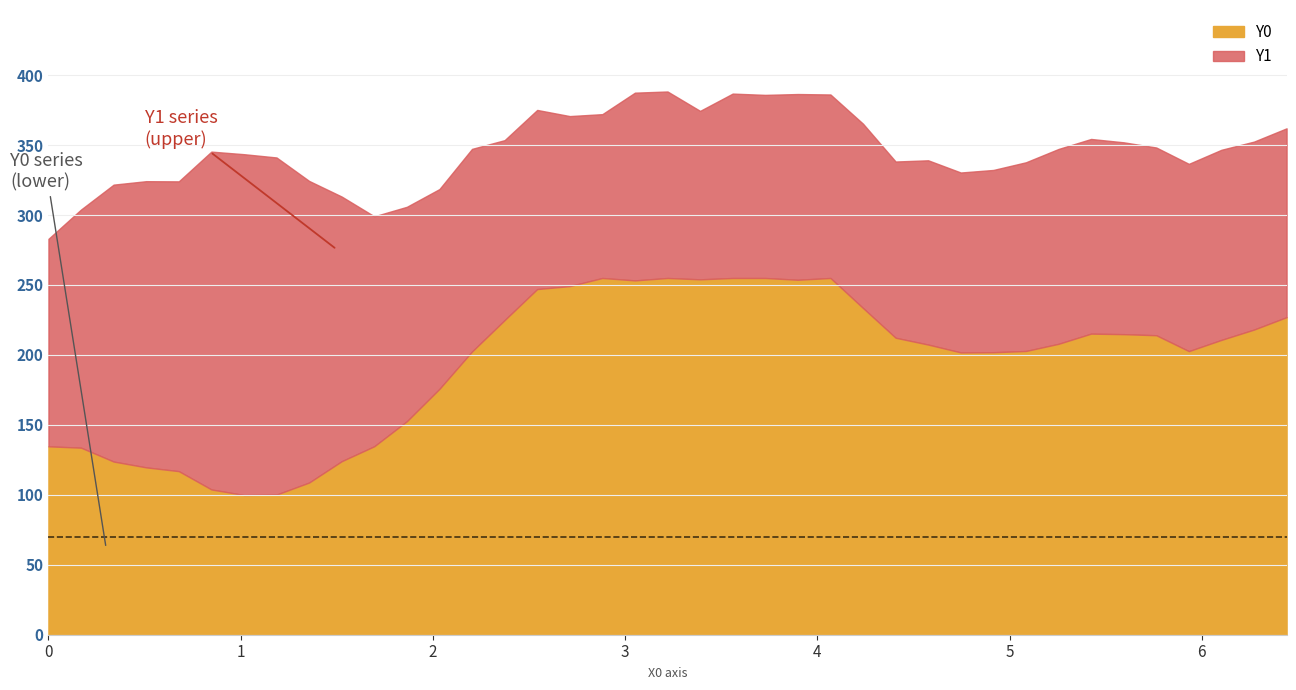

Does the chart have visible grid lines?

Yes